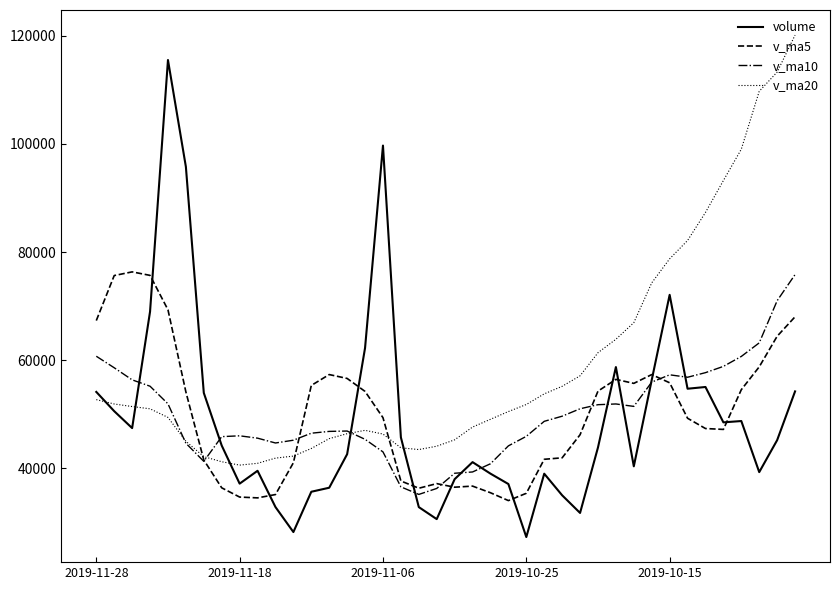

Which series has the largest total across all categories?

v_ma20